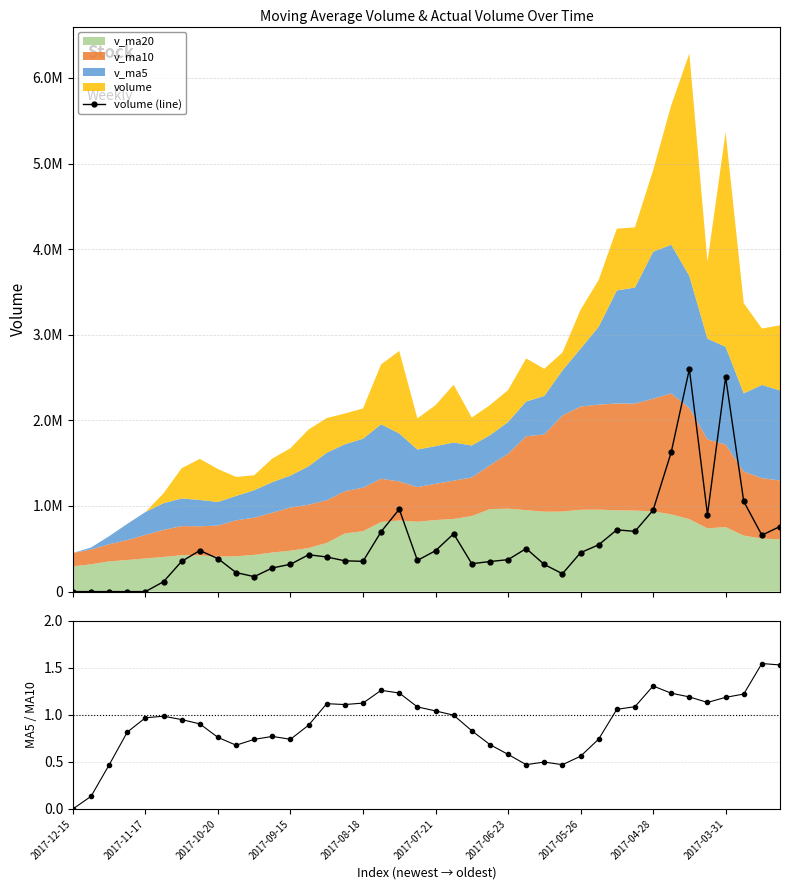

How many interior local peaks does the volume (line) series have?

8